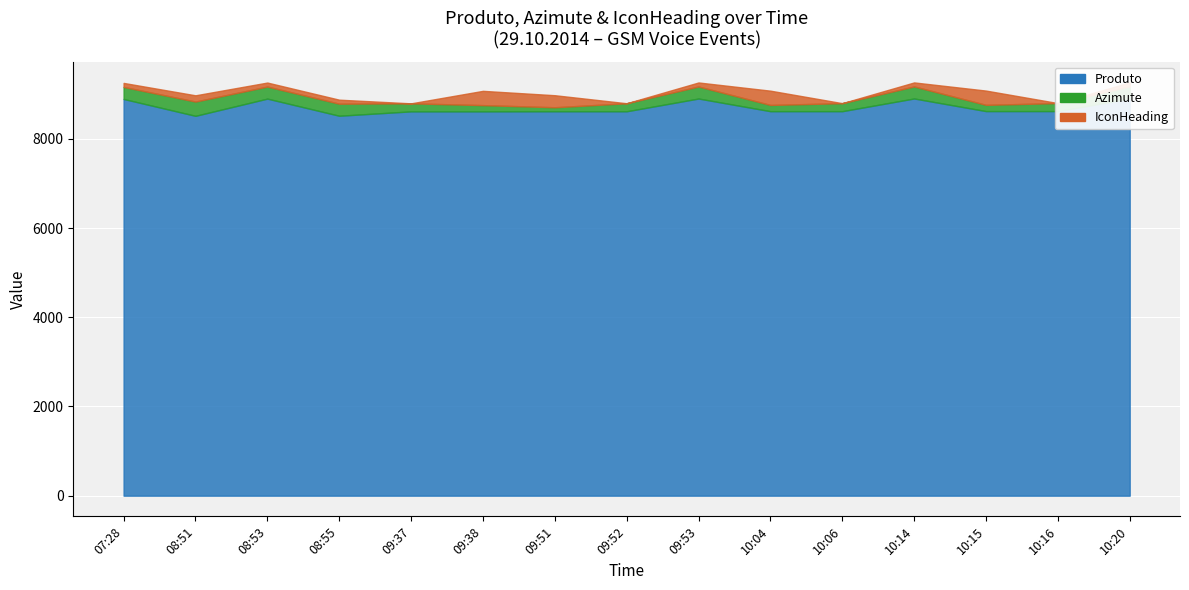

Where is the first local minimum for Produto?

08:51